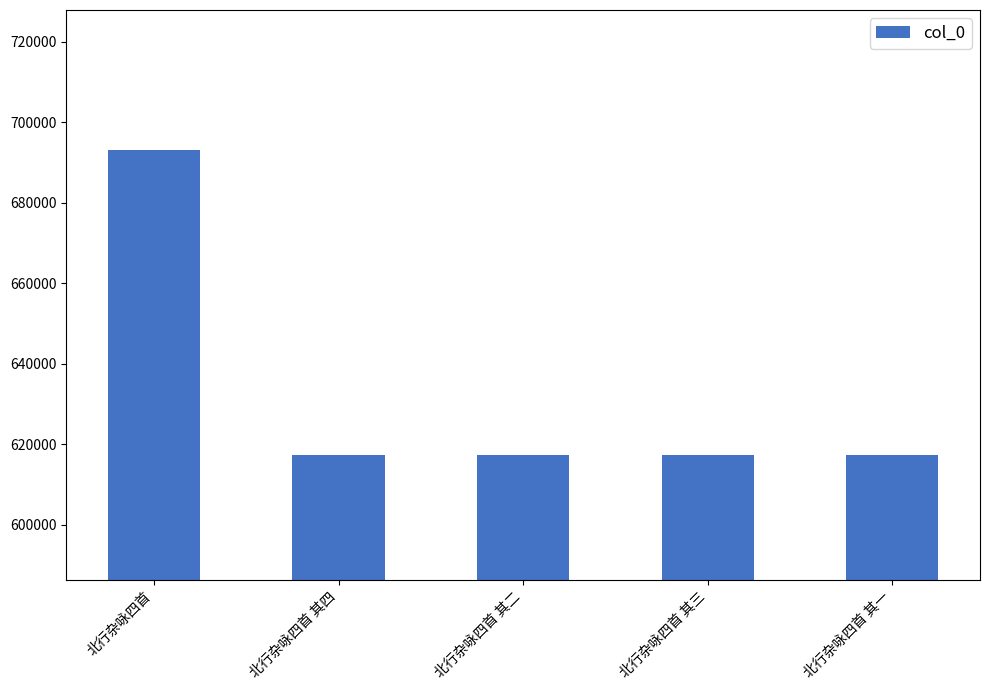

What is the value of the 2nd bar from the left?

617272